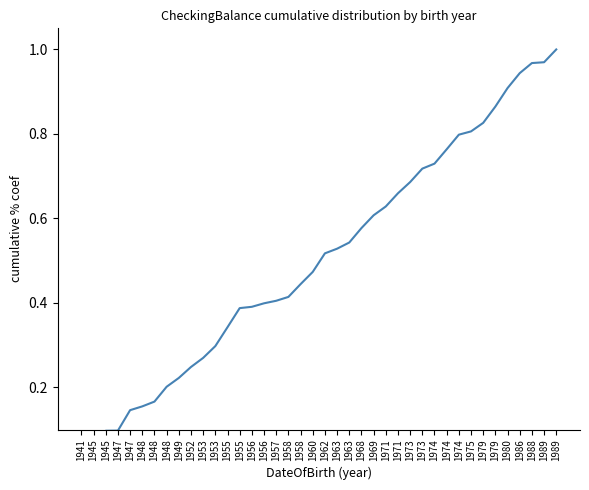

What is the difference between the maximum and minimum values?

1.0